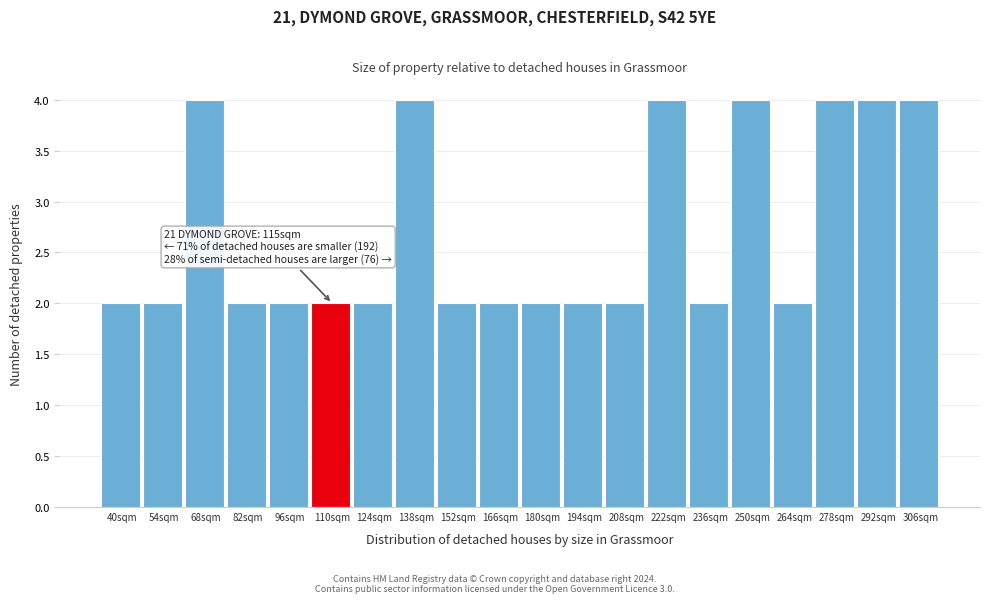

Reading right to left, extract all data points from this chart.

4	4	4	2	4	2	4	2	2	2	2	2	4	2	2	2	2	4	2	2